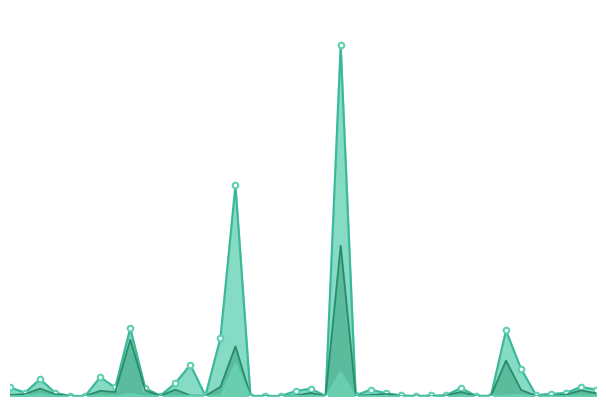

At 10, list the series in order from largest to smallest.

Confirmed_line, Recovered_line, Deaths_line